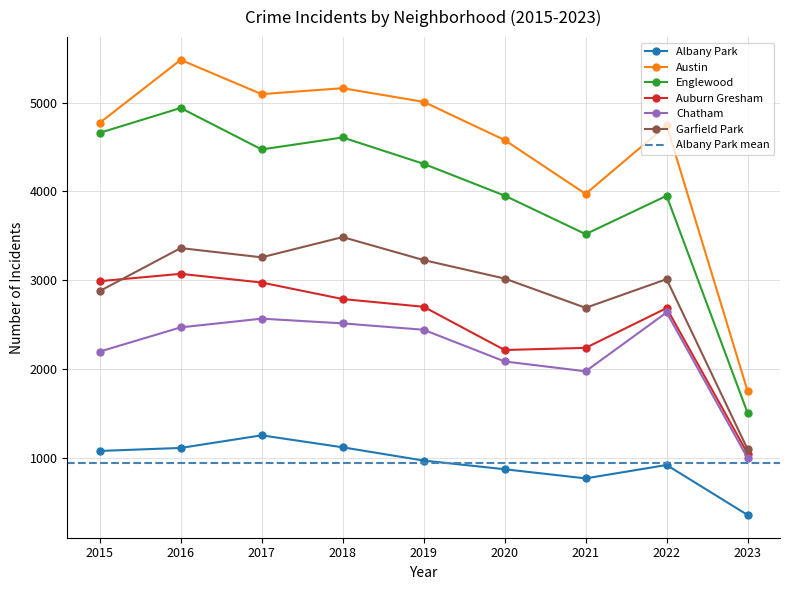

The value of Chatham at 2018 is 2513. True or false?

True